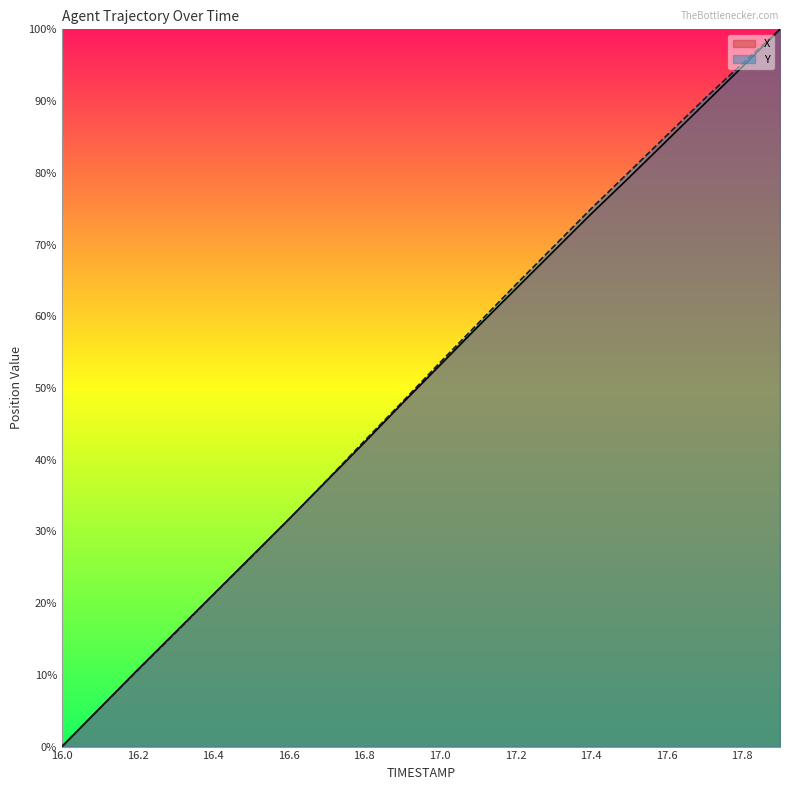

Between 16.1 and 17.9, which is larger?

17.9